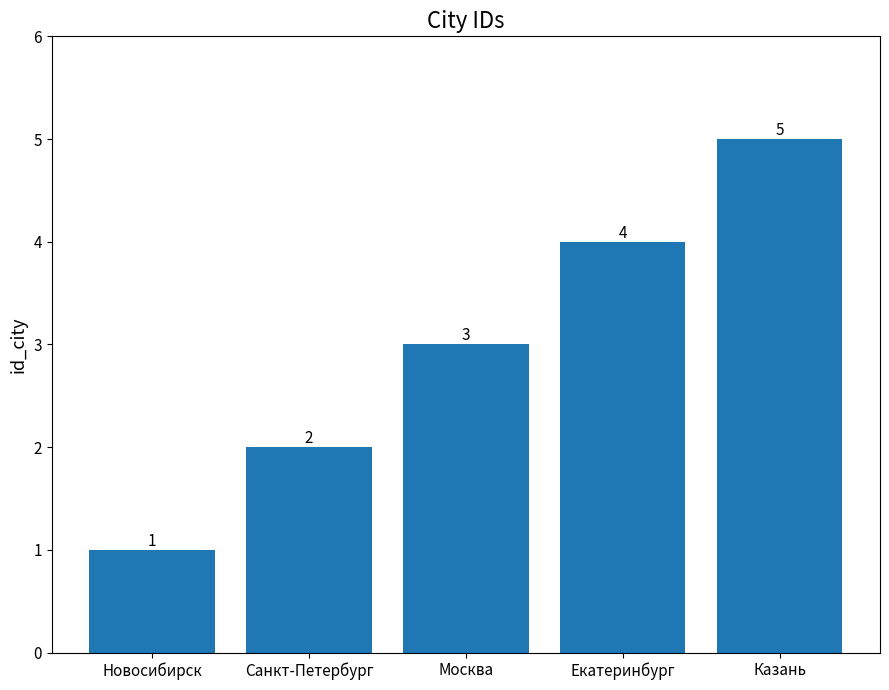

Which label corresponds to the largest value in the chart?

Казань